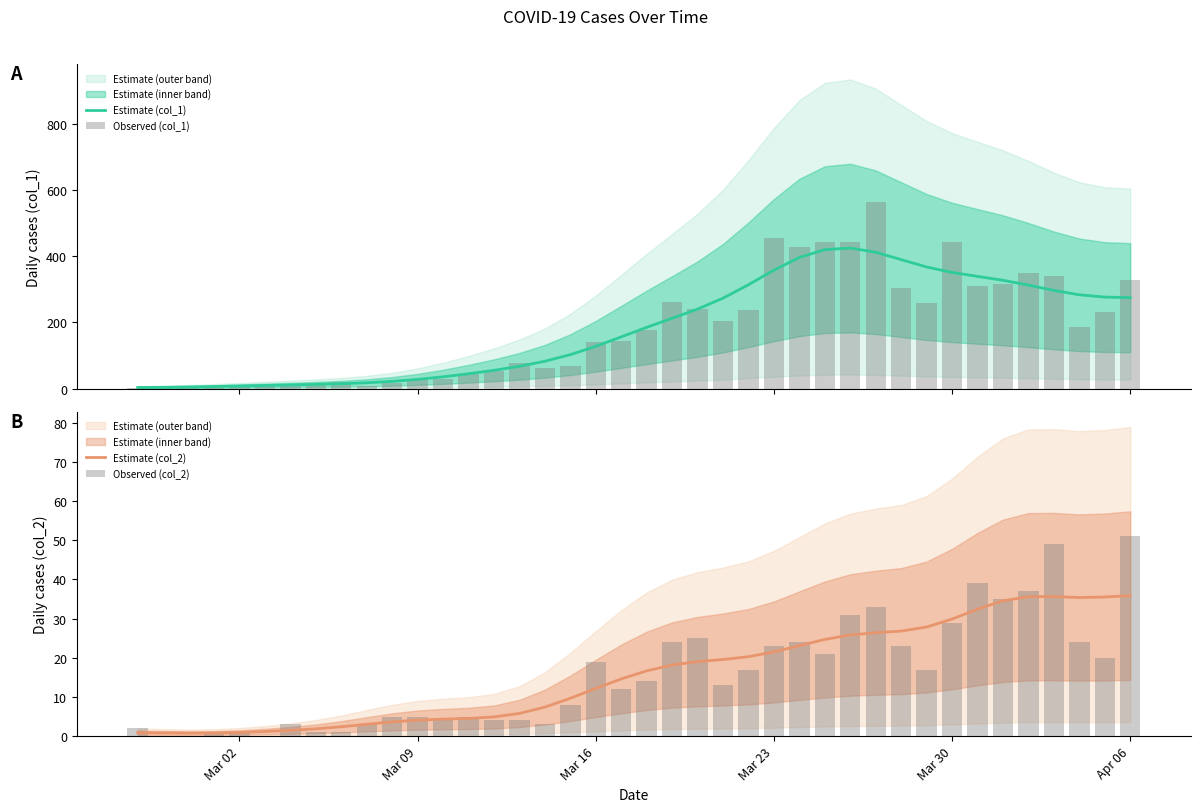

What is the difference between the maximum and second lowest values in the Observed (col_2) series?

51.0